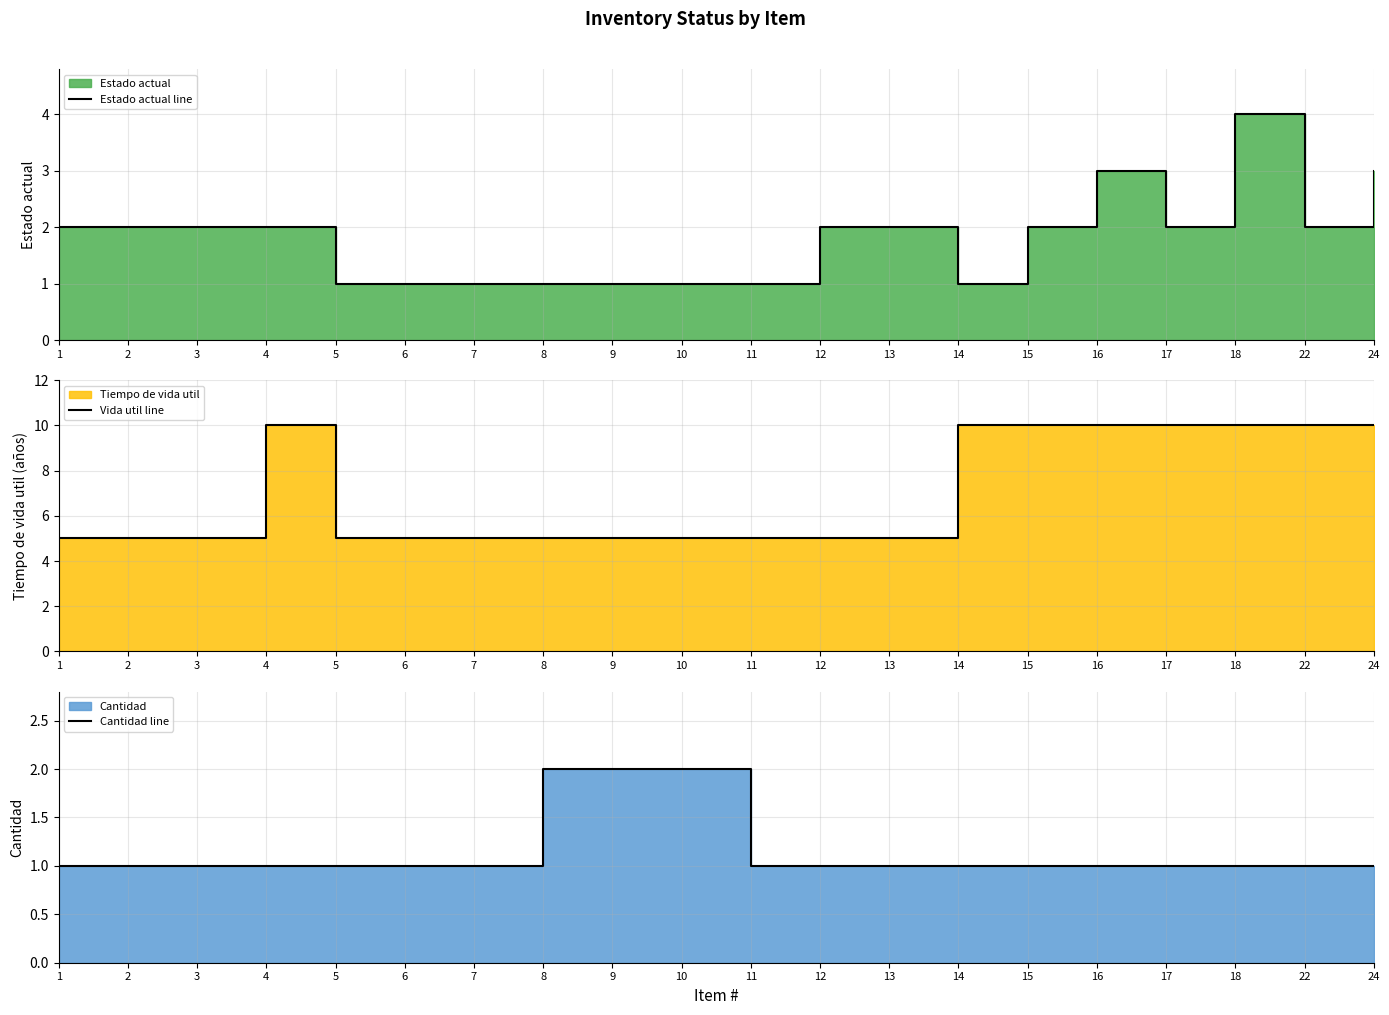

What is the difference between the second highest and second lowest values in the Estado actual line series?

2